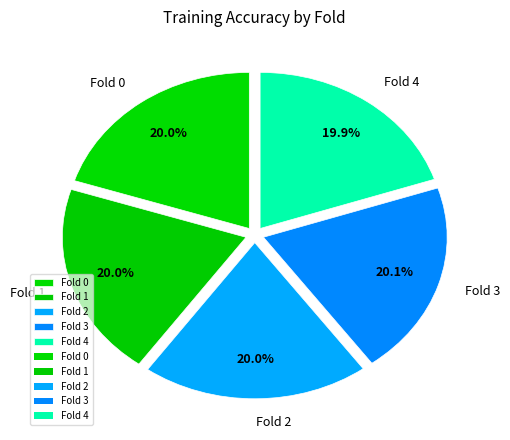

How much of the chart is everything except Fold 0?

80.0%